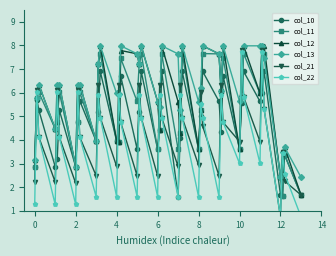

How many values in the col_22 series are below 4?

16